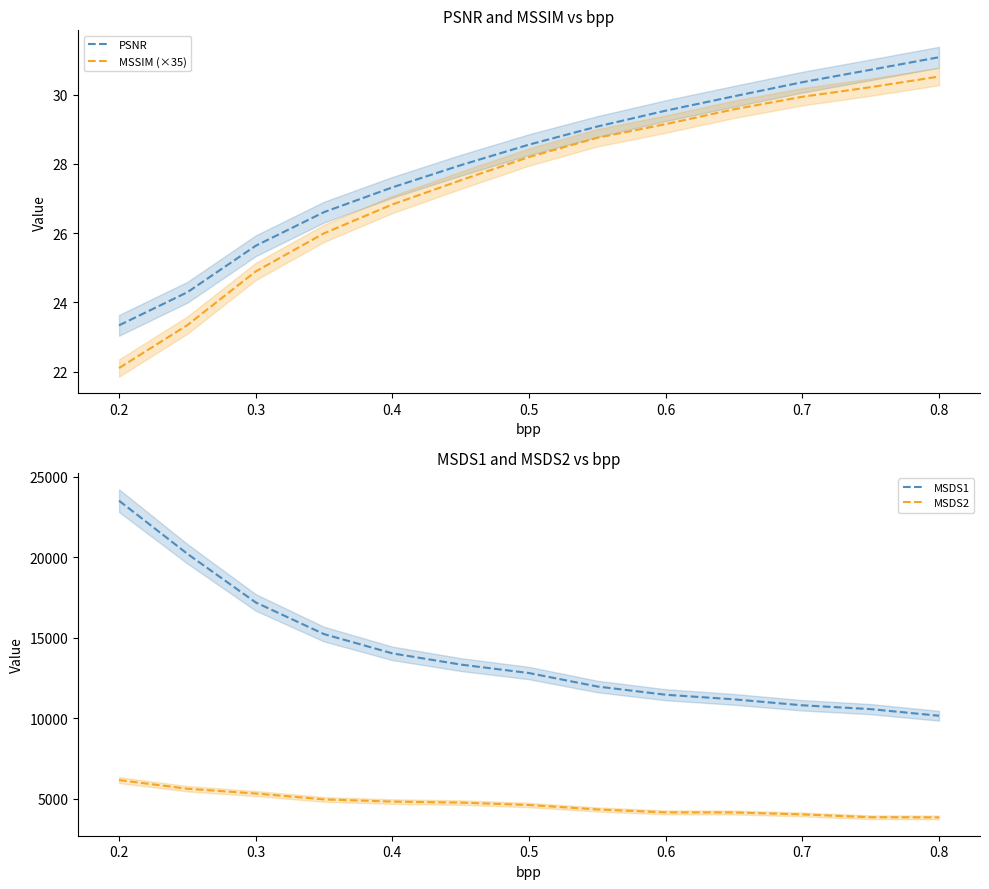

Which series has the largest range (max minus min)?

MSDS1